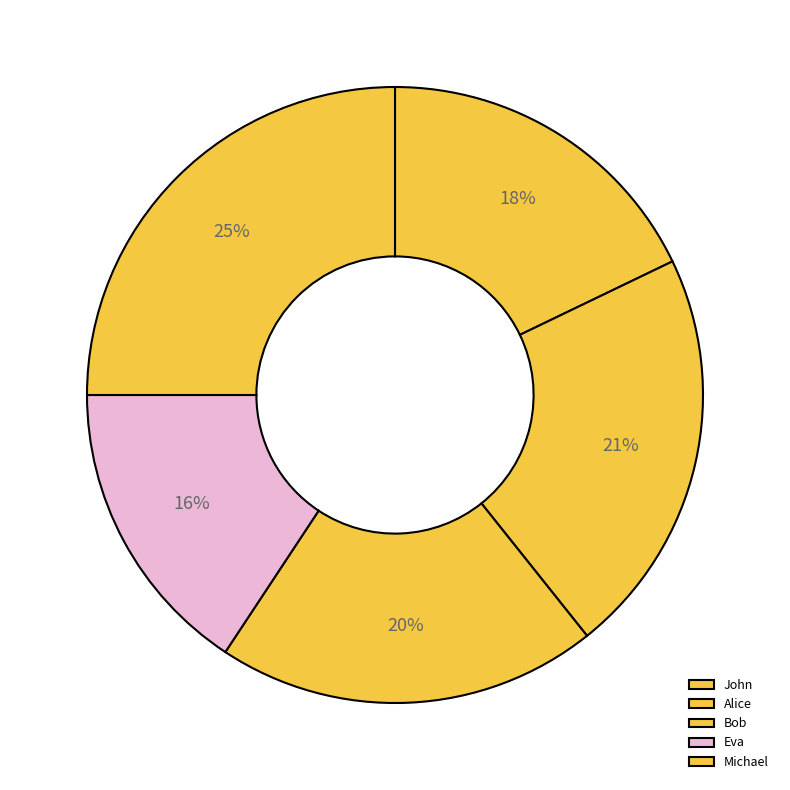

Rank the categories by value from highest to lowest.

Michael, Alice, Bob, John, Eva